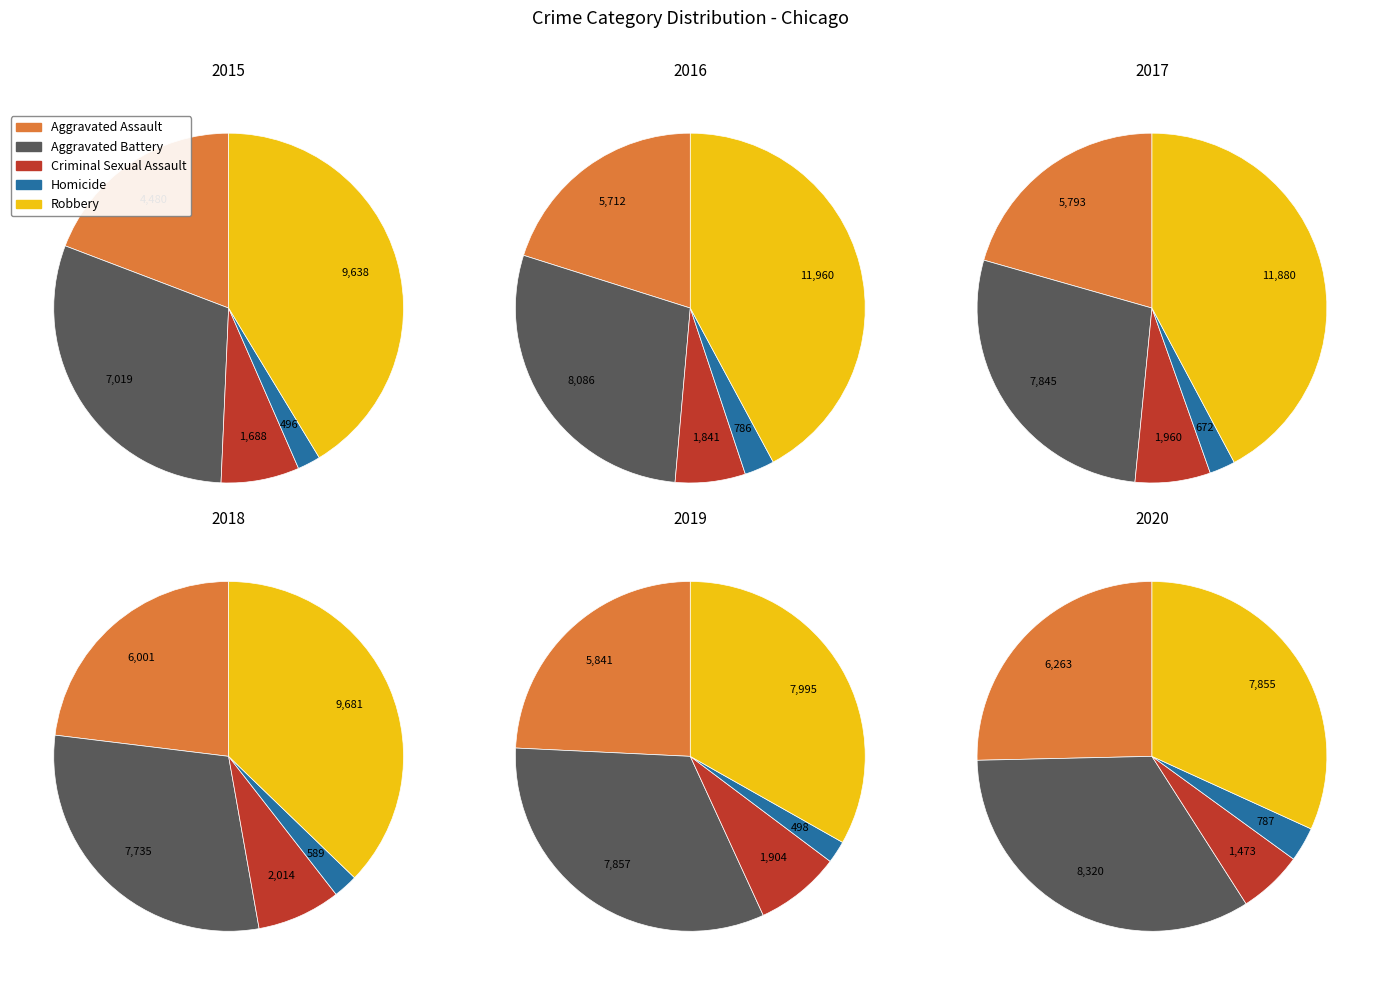

To the nearest percent, what is the combined percentage of Robbery and Aggravated Assault?

61%